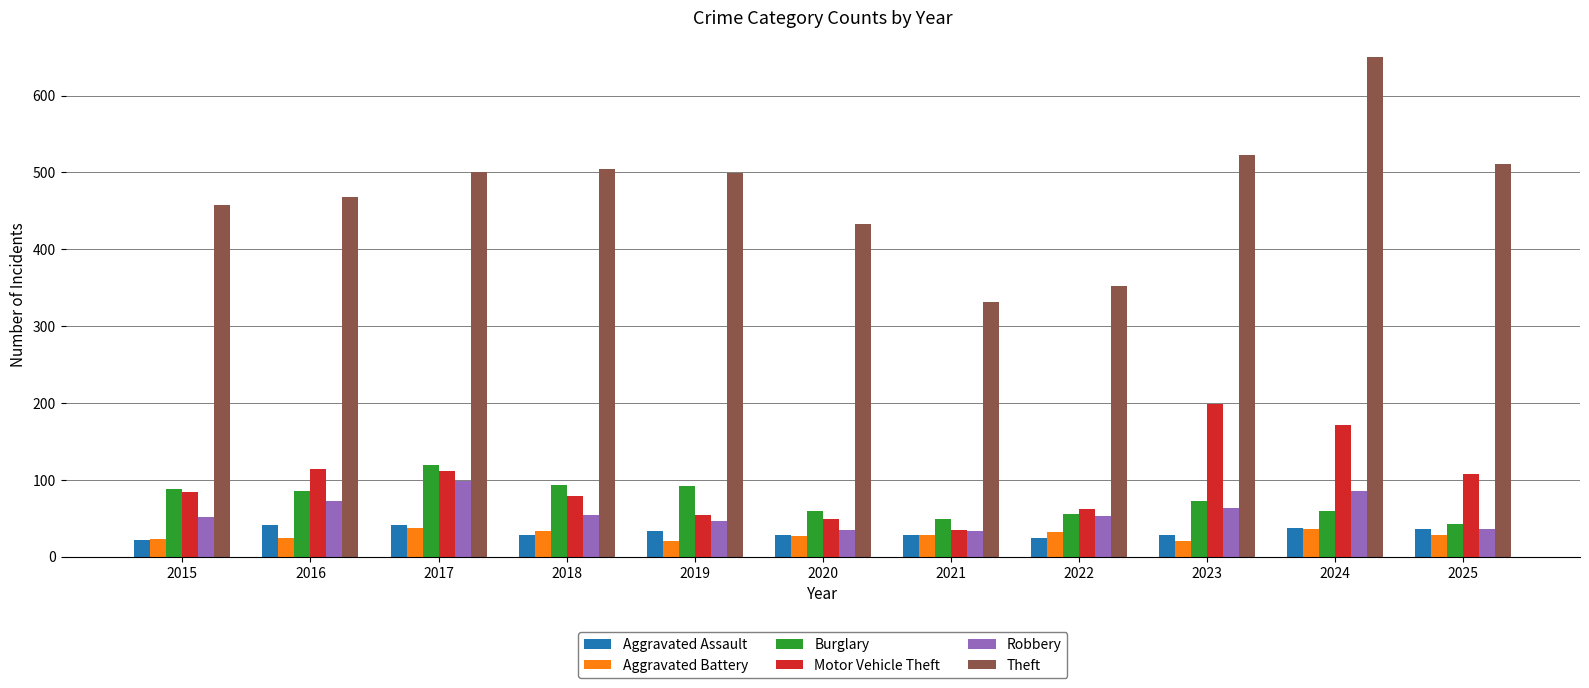

Does the chart contain any negative values?

No